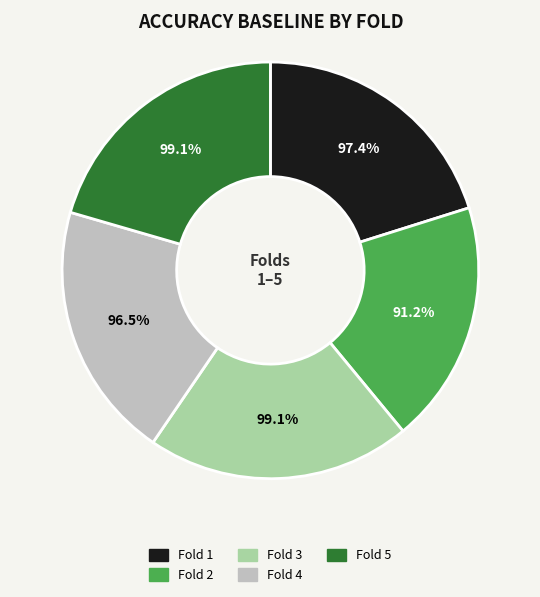

Combined, do 5 and 2 account for over 50%?

No